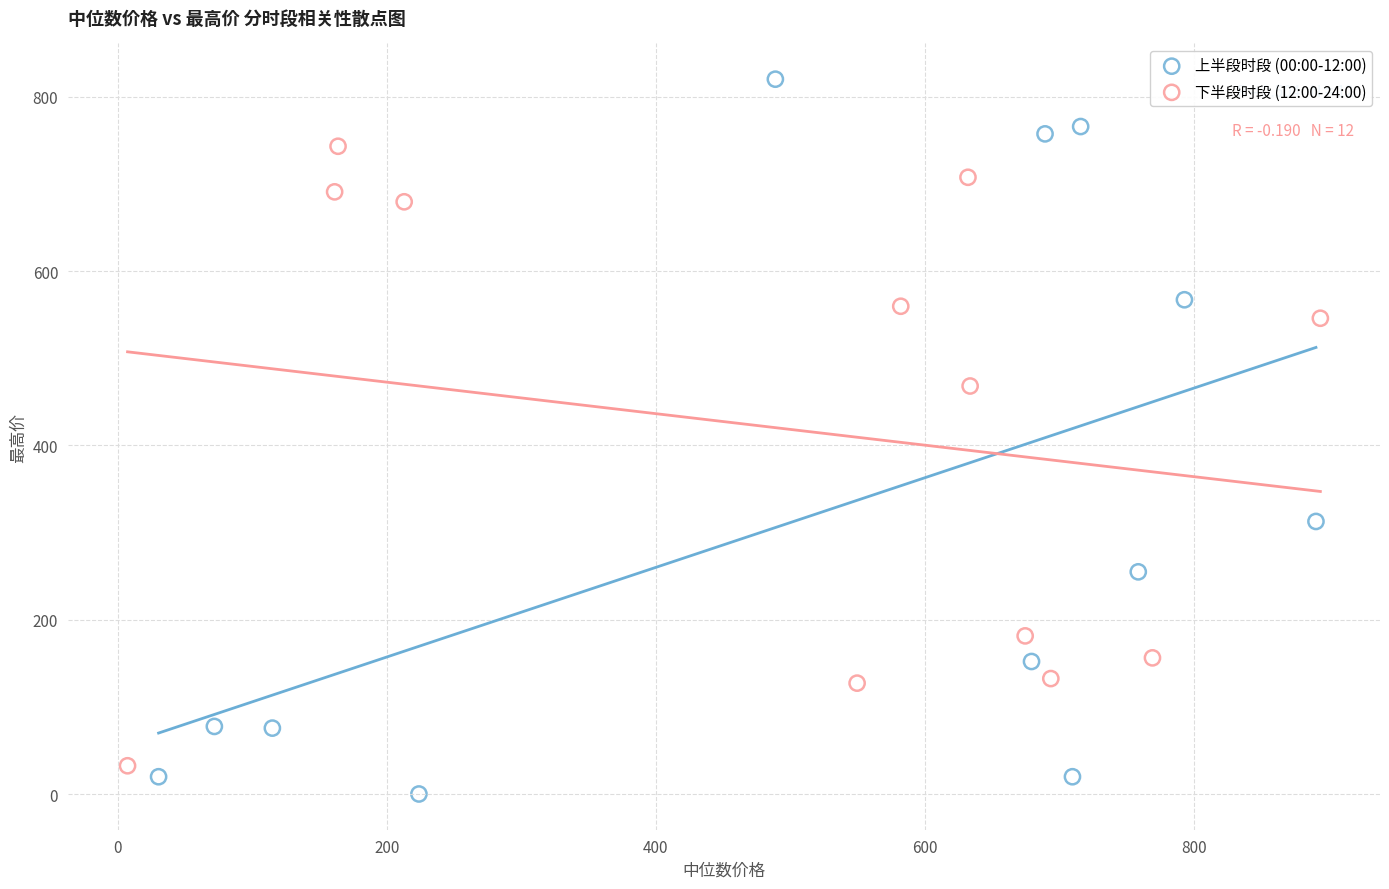

Which series has the largest Y range (max minus min)?

上半段时段 (00:00-12:00)